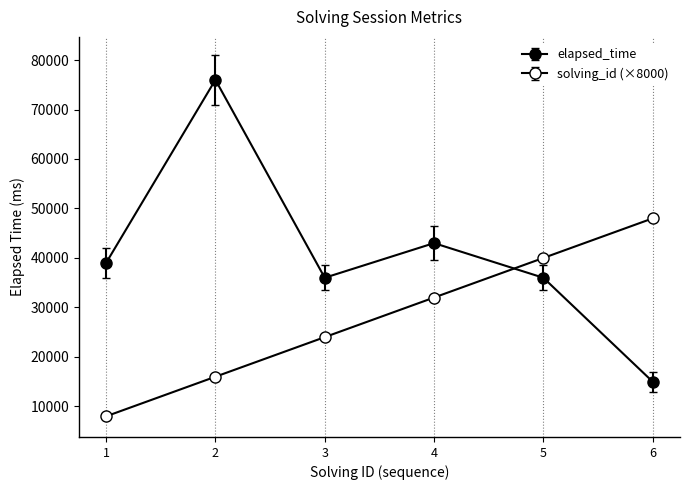

What is the maximum value shown in the chart?

76000